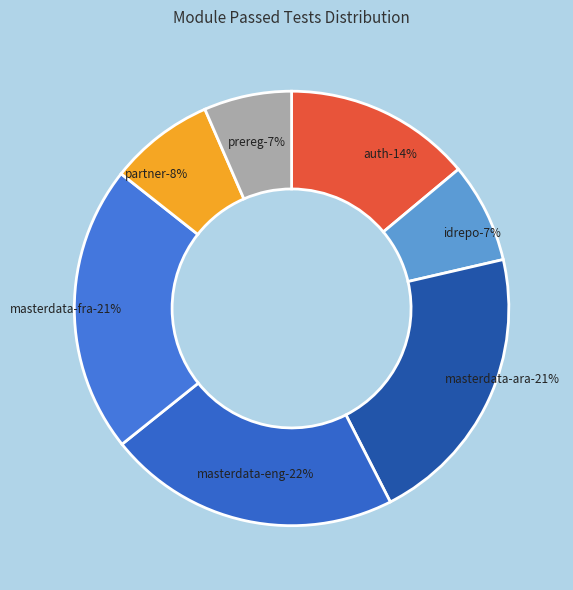

How many slices are in this pie chart?

7